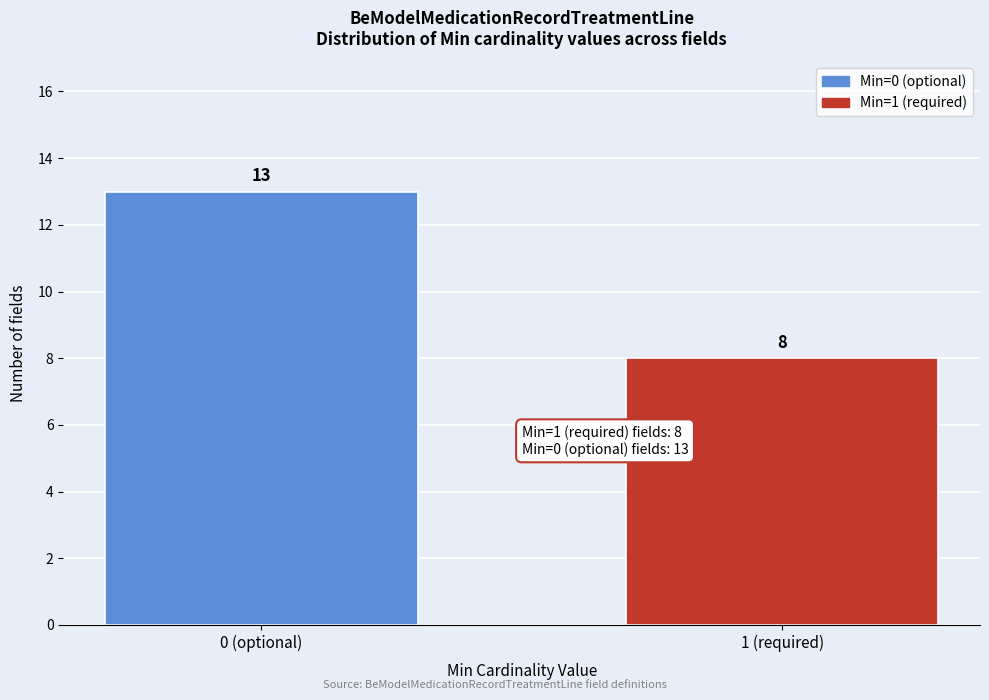

Reading left to right, list all the values displayed in this chart.

13	8